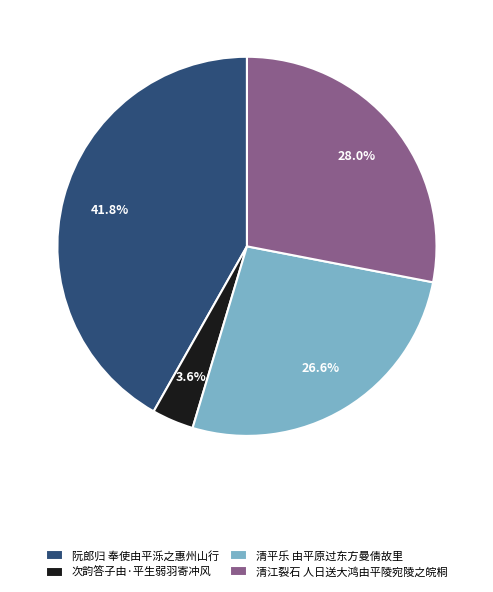

What is the largest slice in the pie chart?

阮郎归 奉使由平泺之惠州山行